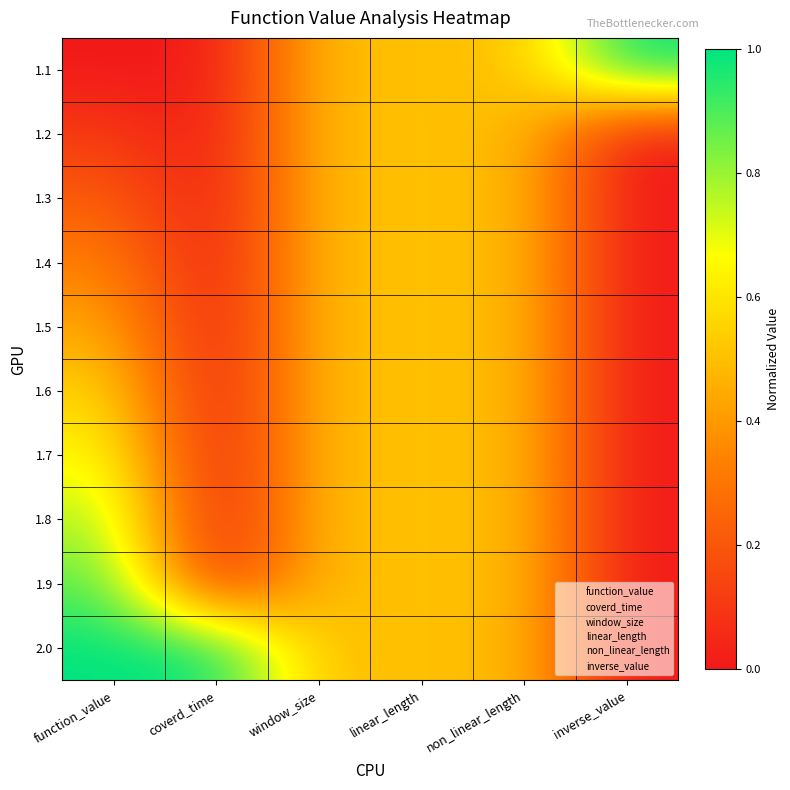

Between window_size and linear_length, which is larger?

window_size